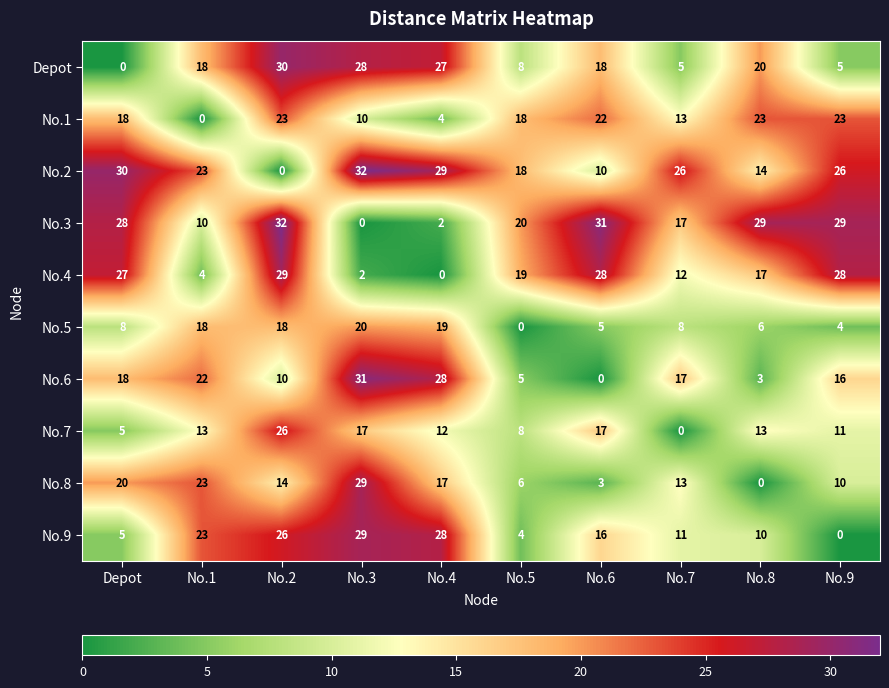

Where is No.8 nearest to the value 14?

No.2